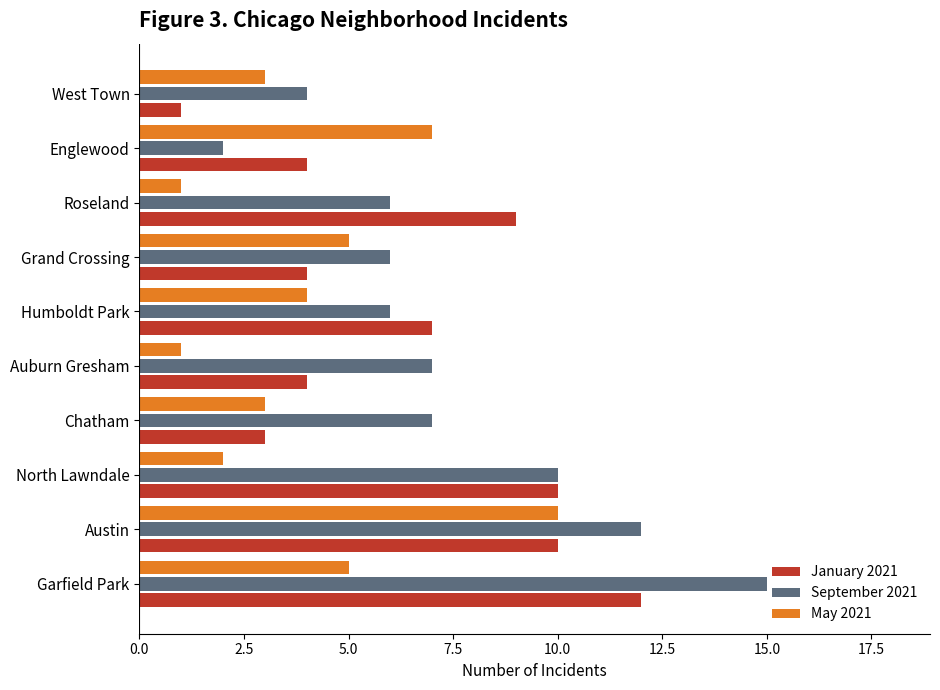

Which series has the largest total across all categories?

September 2021